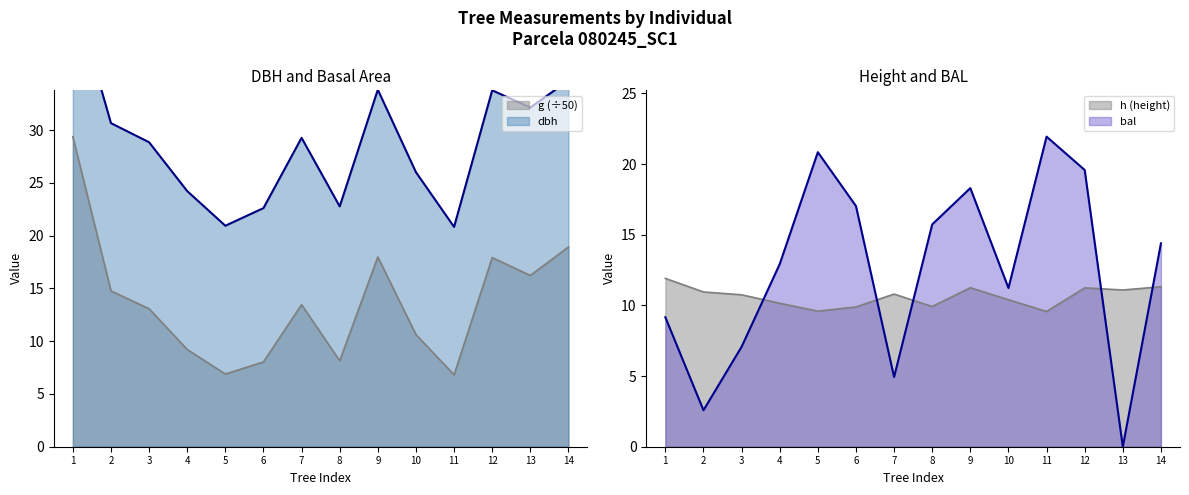

How many values in the h series exceed 10?

10